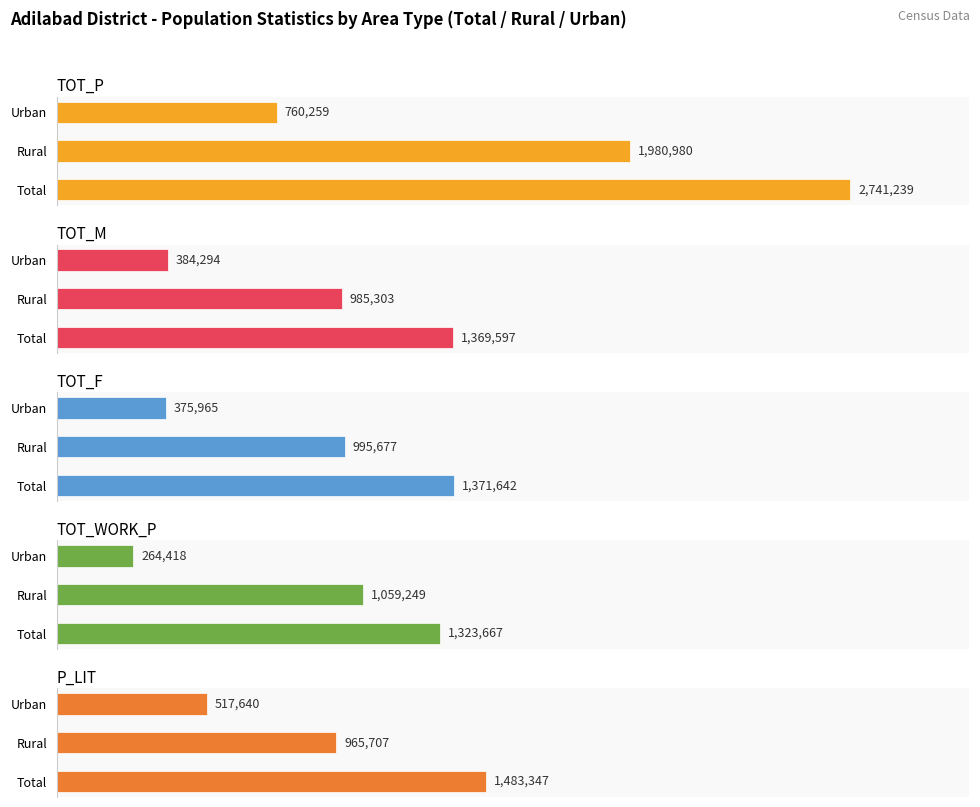

What is the value of the TOT_P bar at the 1st from the left?

2741239